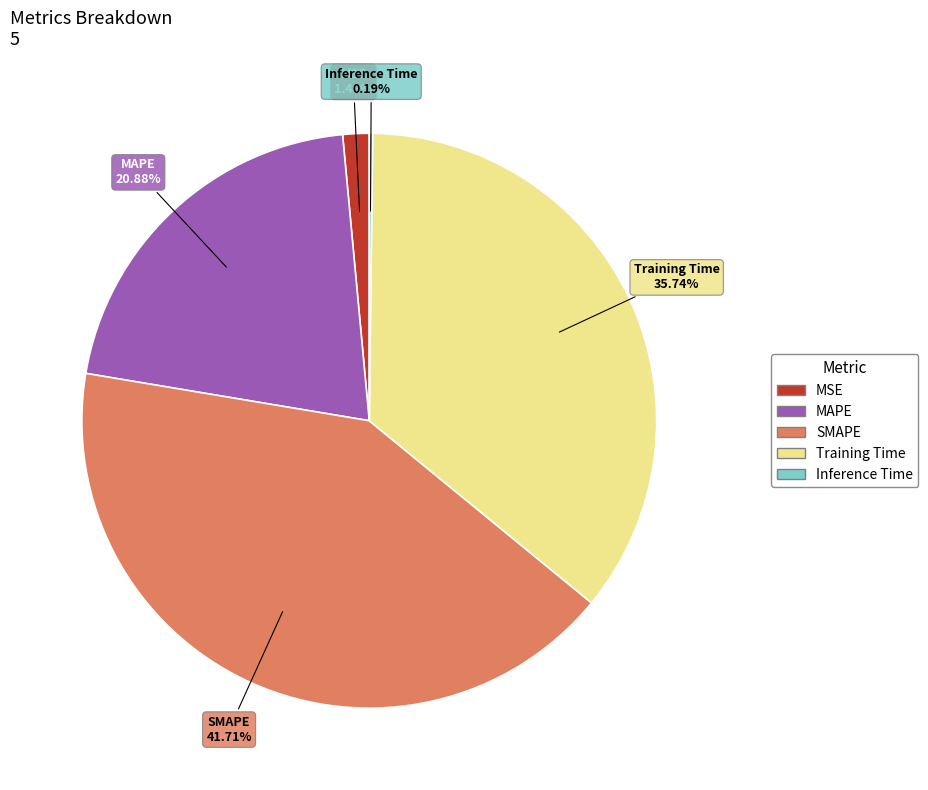

Is it true that Training Time is 27% of the pie?

False